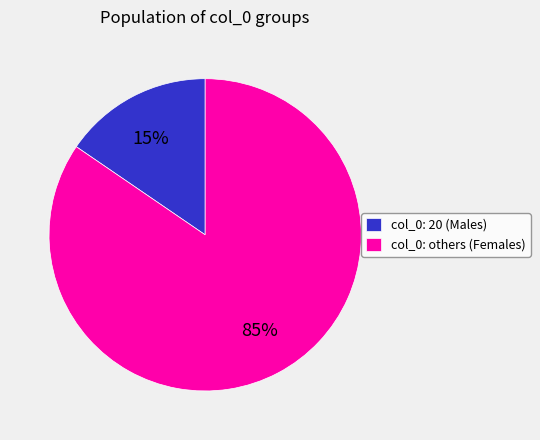

Is the sum of col_0: others (Females) and col_0: 20 (Males) greater than half?

Yes